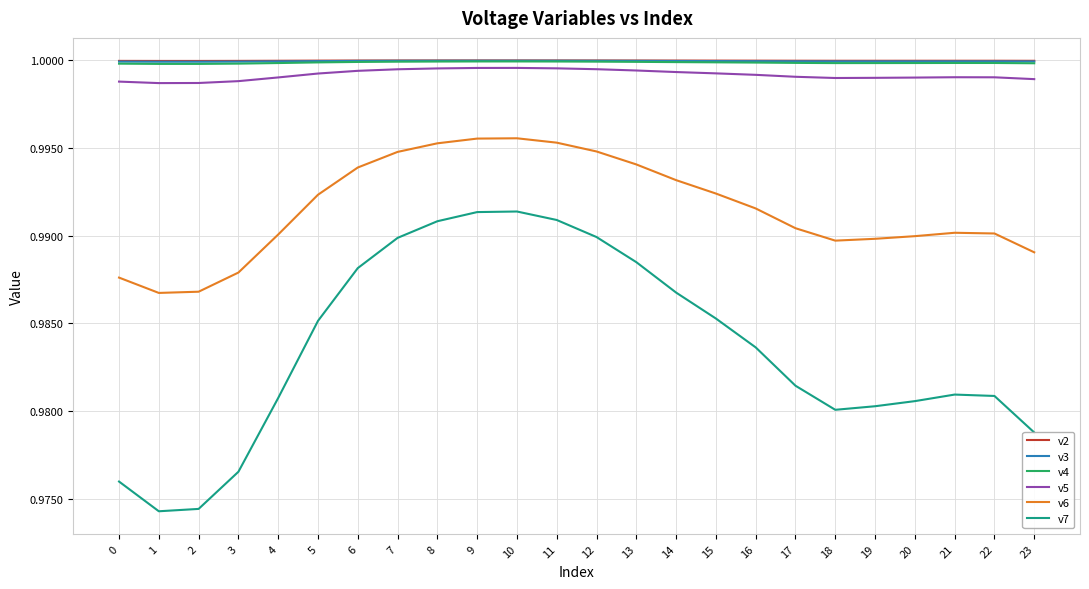

True or false: v4 and v6 cross at least once.

False